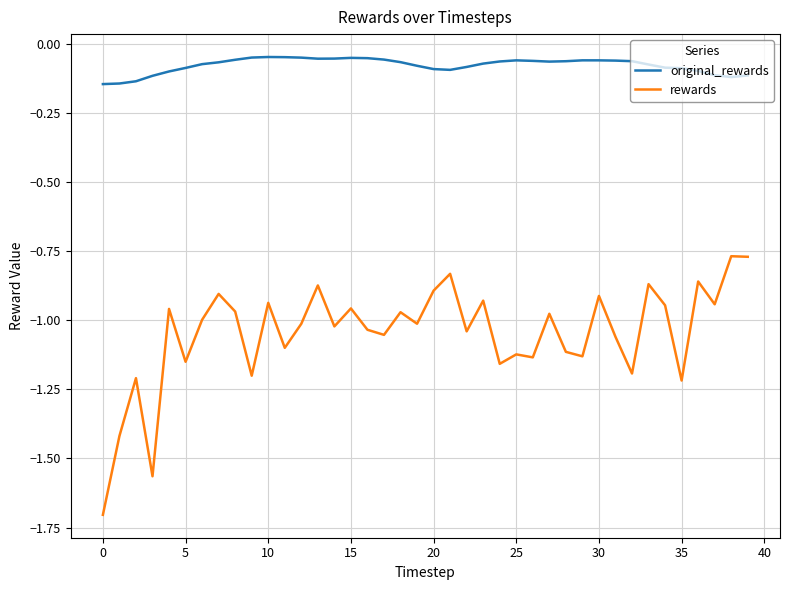

Which series has the largest range (max minus min)?

rewards